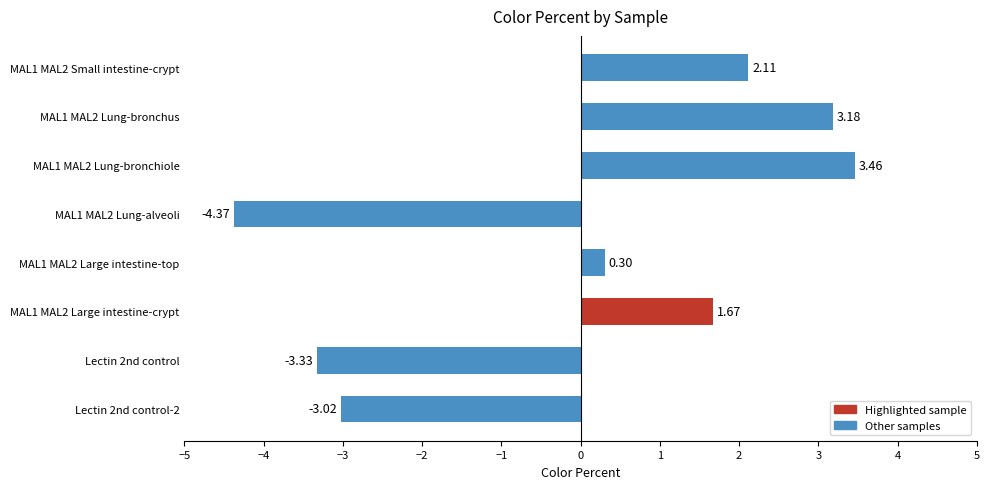

At which category does the chart reach its minimum across all series?

MAL1 MAL2 Lung-alveoli